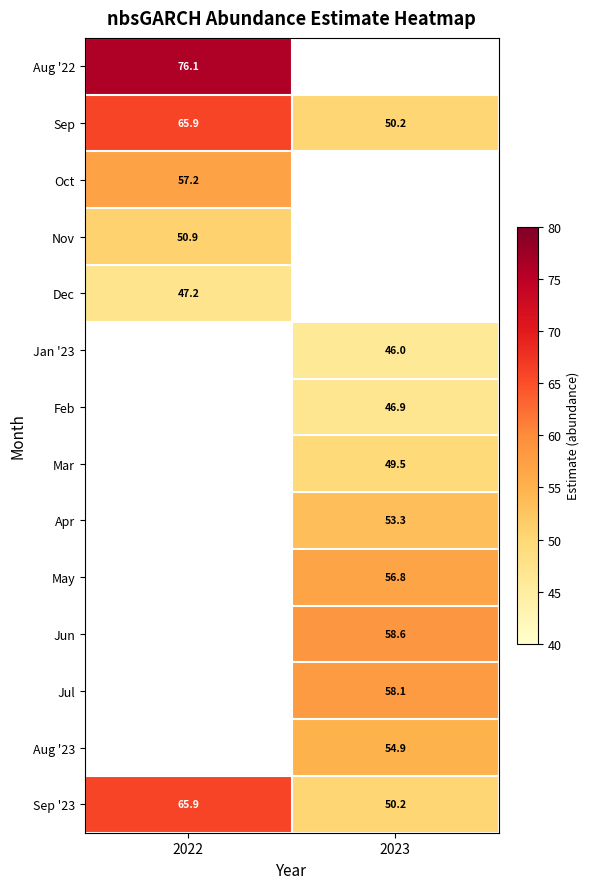

Is the value of Jun at 2023 greater than the value of Aug '23 at 2023?

Yes